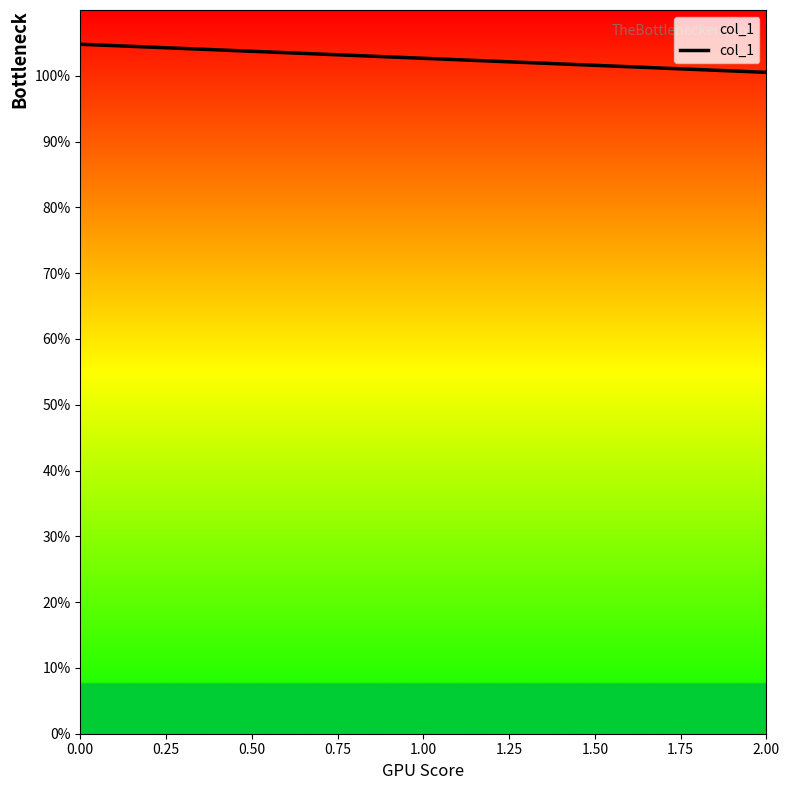

What is the sum of all values?

308.0